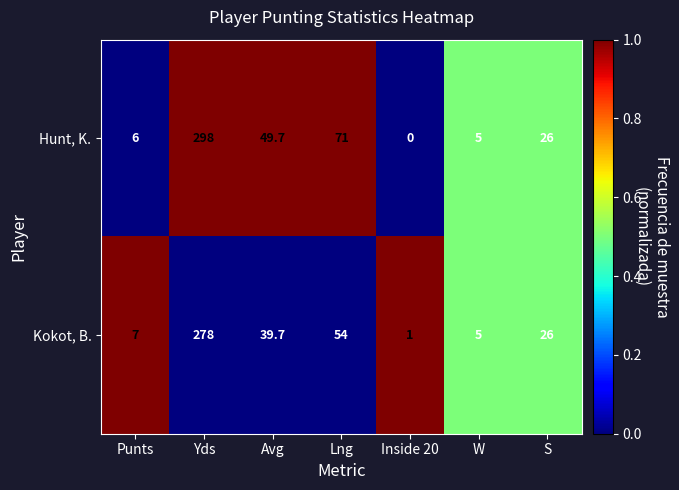

Which series has the largest total across all categories?

Hunt, K.